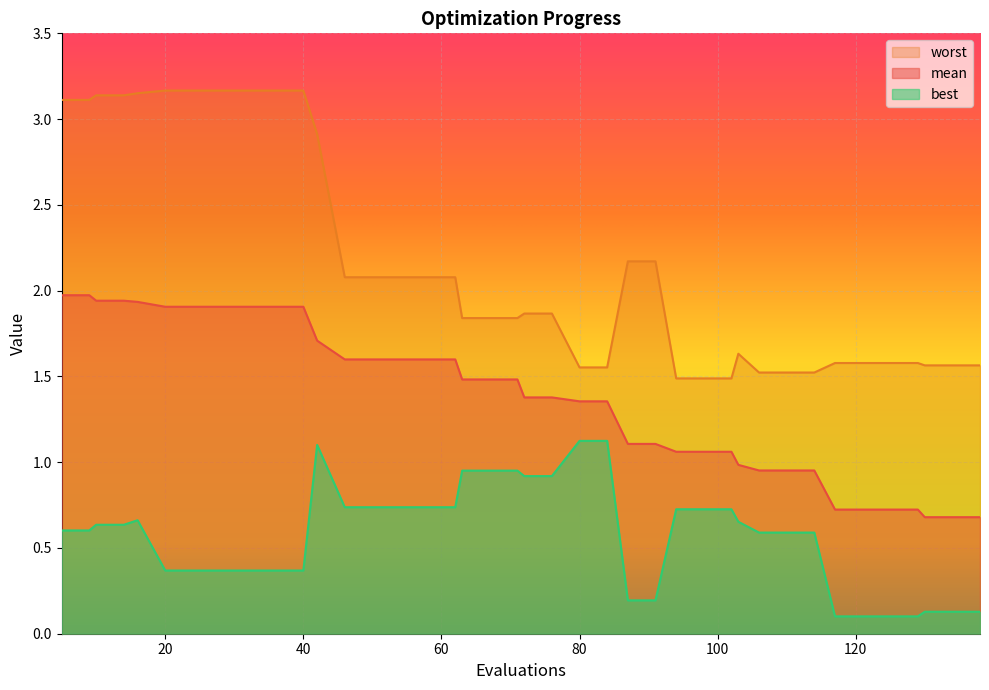

Rank the categories by worst value from lowest to highest.

94, 98, 102, 106, 110, 114, 80, 84, 130, 134, 138, 117, 121, 125, 129, 103, 63, 67, 71, 72, 76, 46, 50, 54, 58, 62, 87, 91, 42, 5, 9, 10, 14, 16, 20, 24, 28, 32, 36, 40